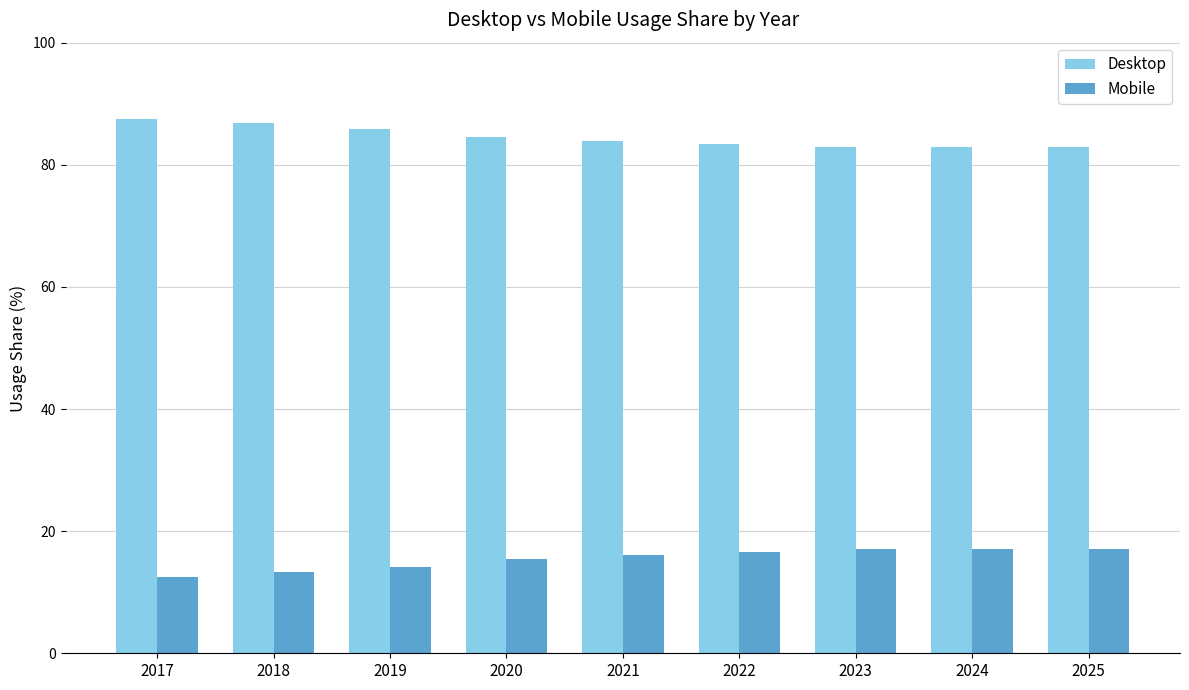

What is the value of the Mobile bar at the 5th from the left?

16.1